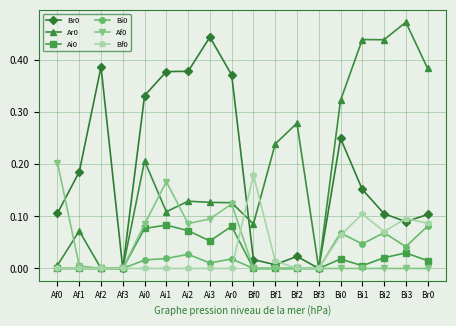

Is the value of Ar0 at Ai0 greater than the value of Bf0 at Bf1?

Yes